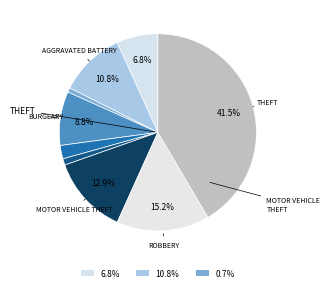

What is the largest slice in the pie chart?

Theft